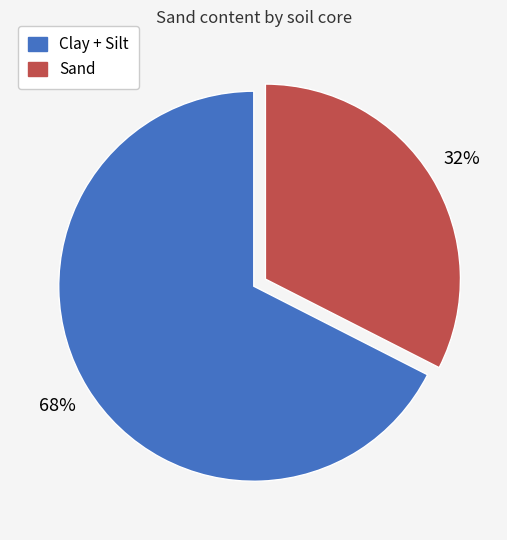

How many segments does this pie chart have?

2